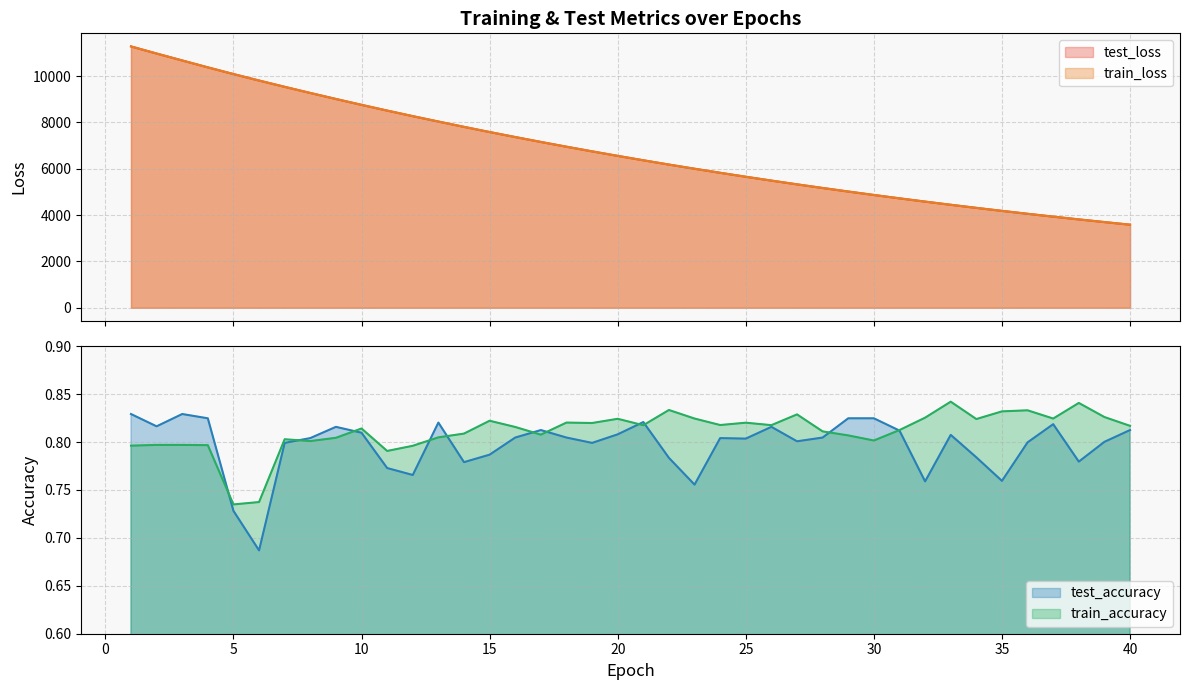

What is the lowest value of the test_loss series?

3587.3